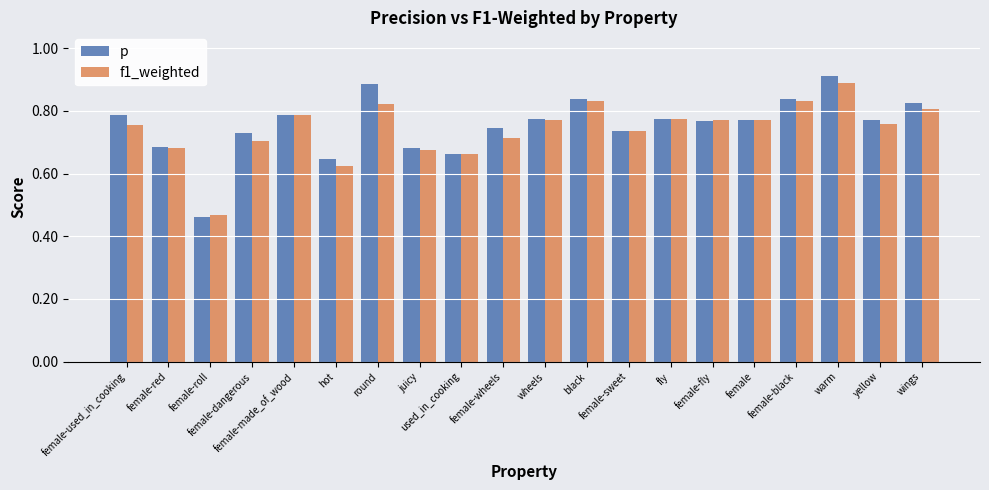

What is the difference between the maximum and minimum values in the f1_weighted series?

0.4